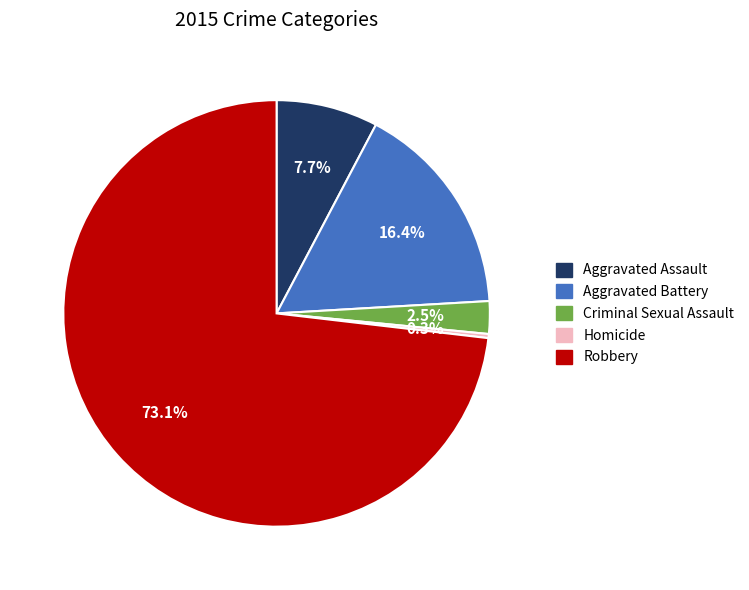

Combined, what portion of the pie is Homicide and Aggravated Assault?

8.0%